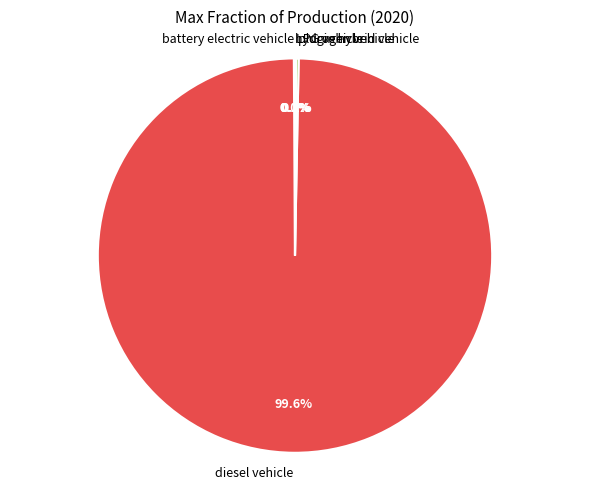

Which category accounts for the majority?

diesel vehicle